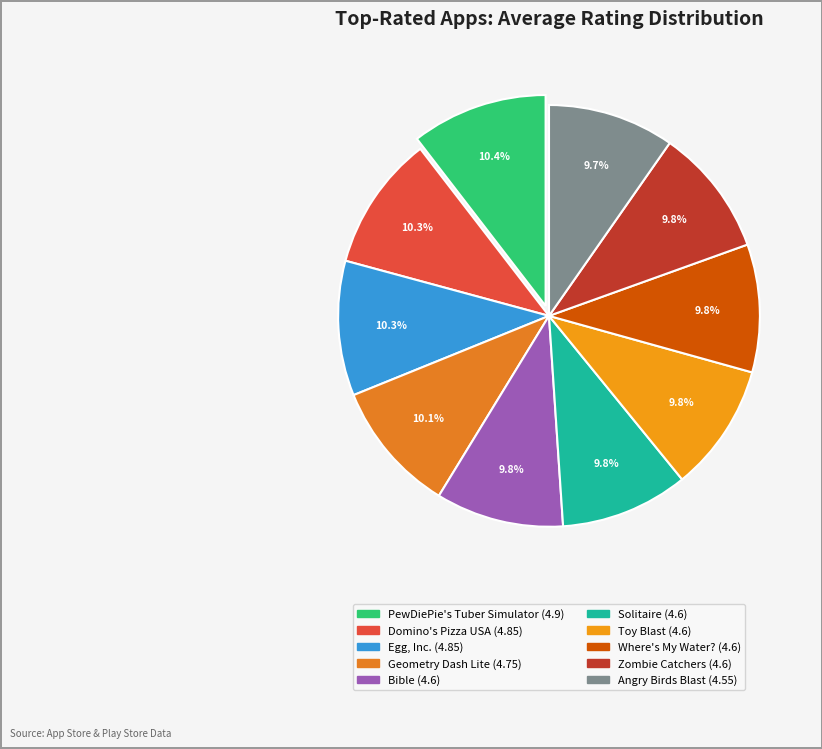

Is there a majority slice in this chart?

No